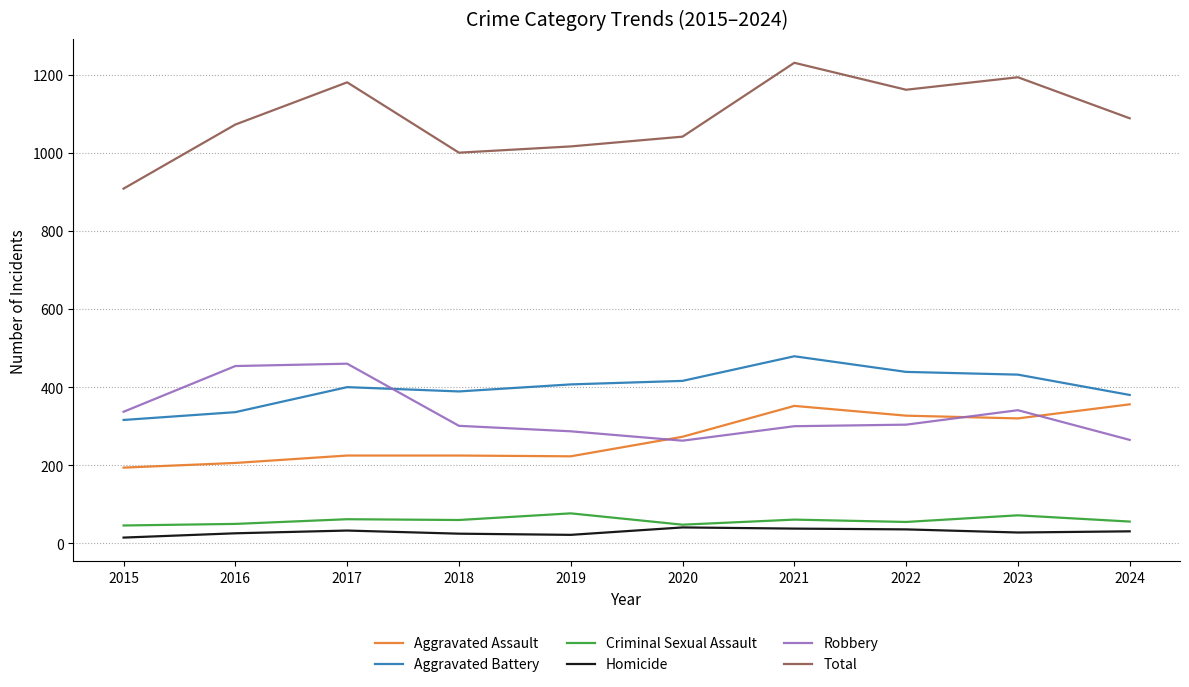

Which series has the largest range (max minus min)?

Total